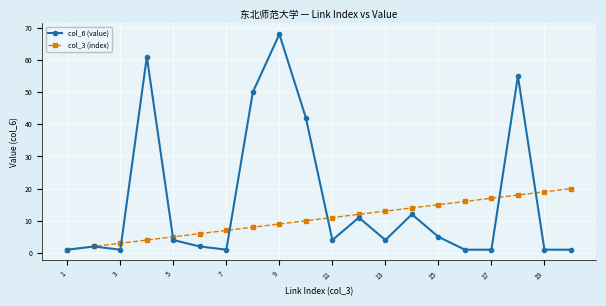

What is the greatest value displayed?

68